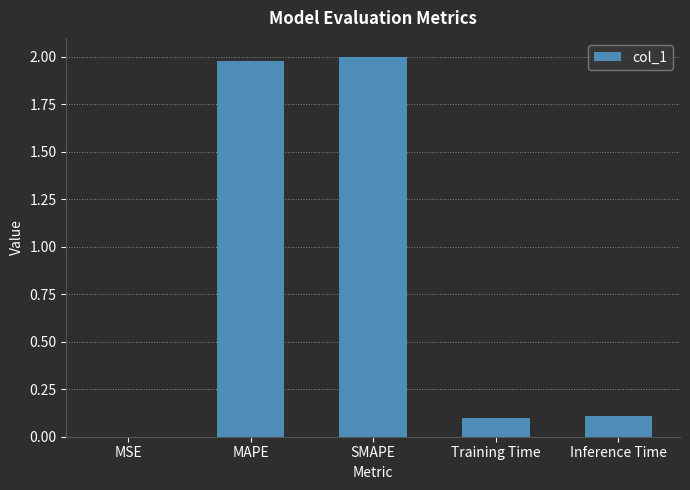

Between SMAPE and MSE, which is larger?

SMAPE